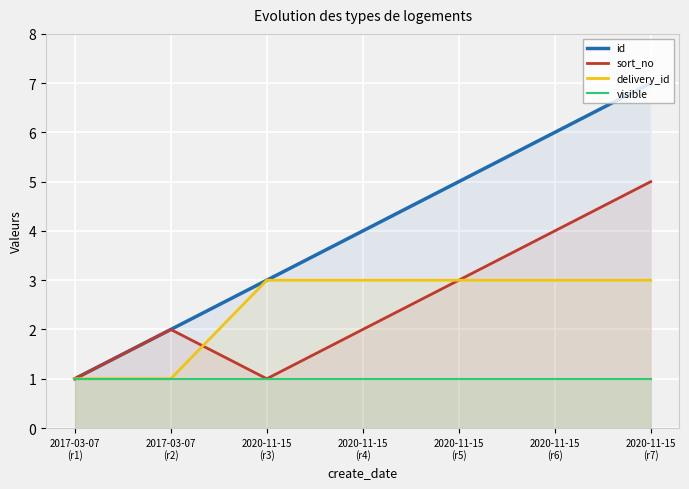

At which category does the chart reach its minimum across all series?

2017-03-07
(r1)